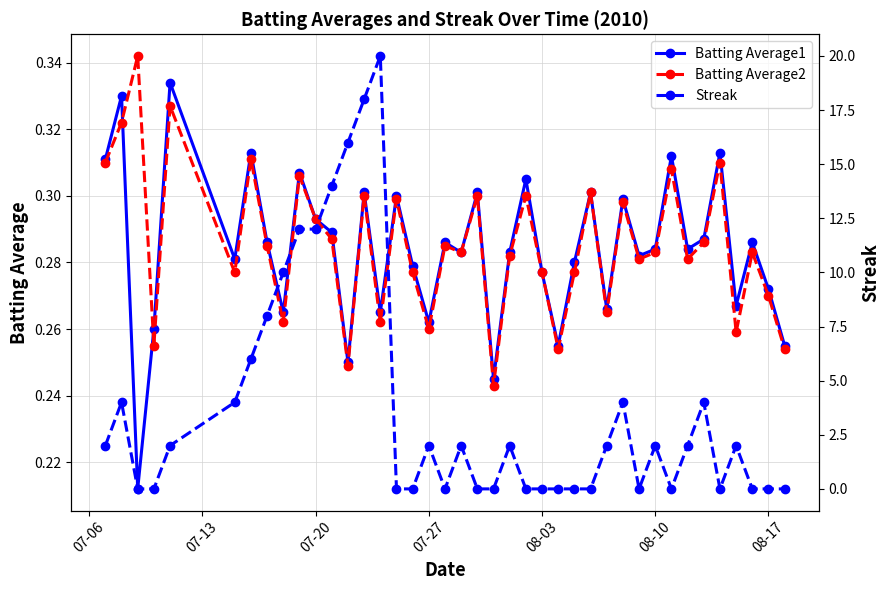

True or false: Batting Average2 has more than 0 interior local peaks.

True